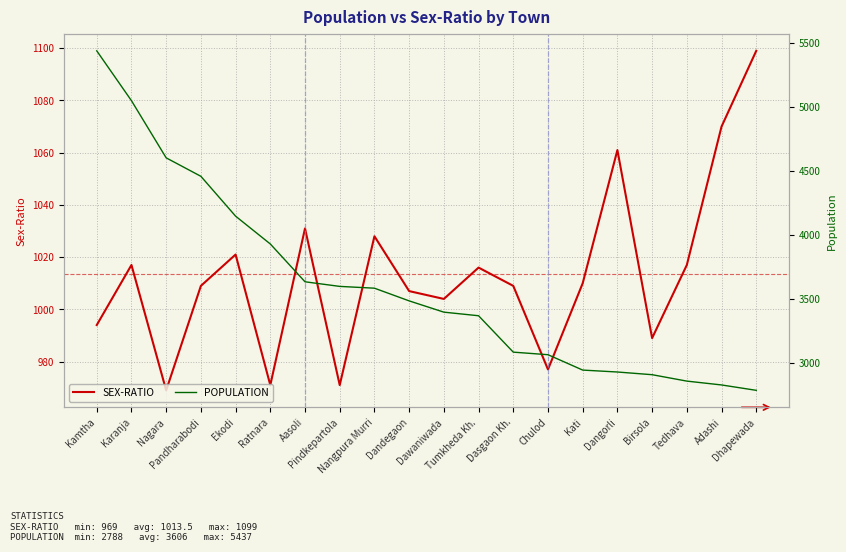

In SEX-RATIO, how many points are lower than both neighbors (excluding endpoints)?

6